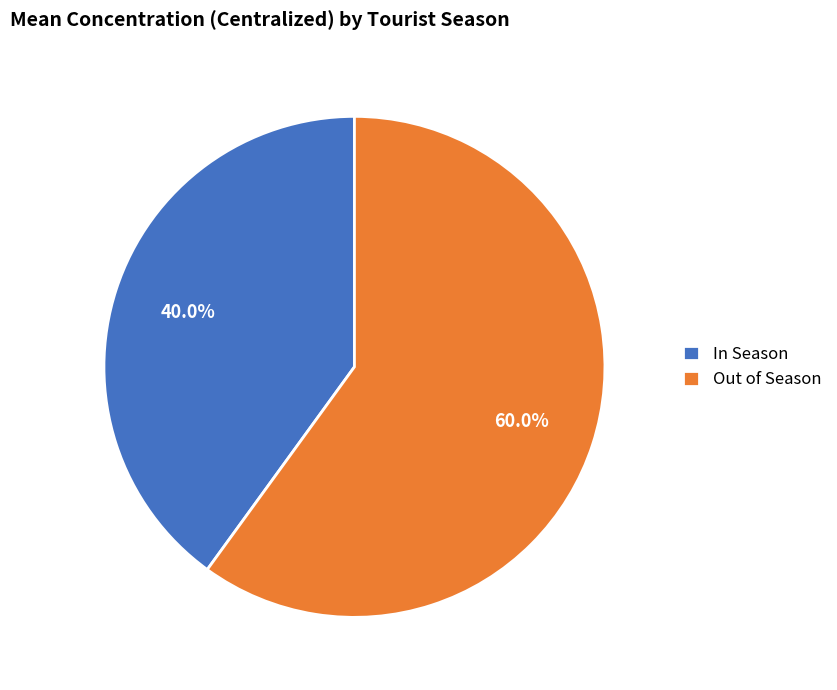

What percentage do Out of Season and In Season together represent?

100.0%